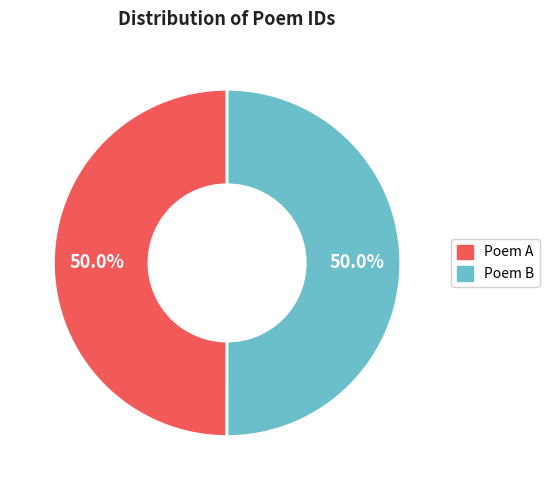

What percentage is NOT represented by Poem B?

50.0%